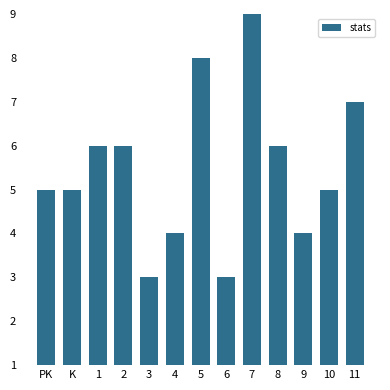

At which category does the chart reach its peak across all series?

7